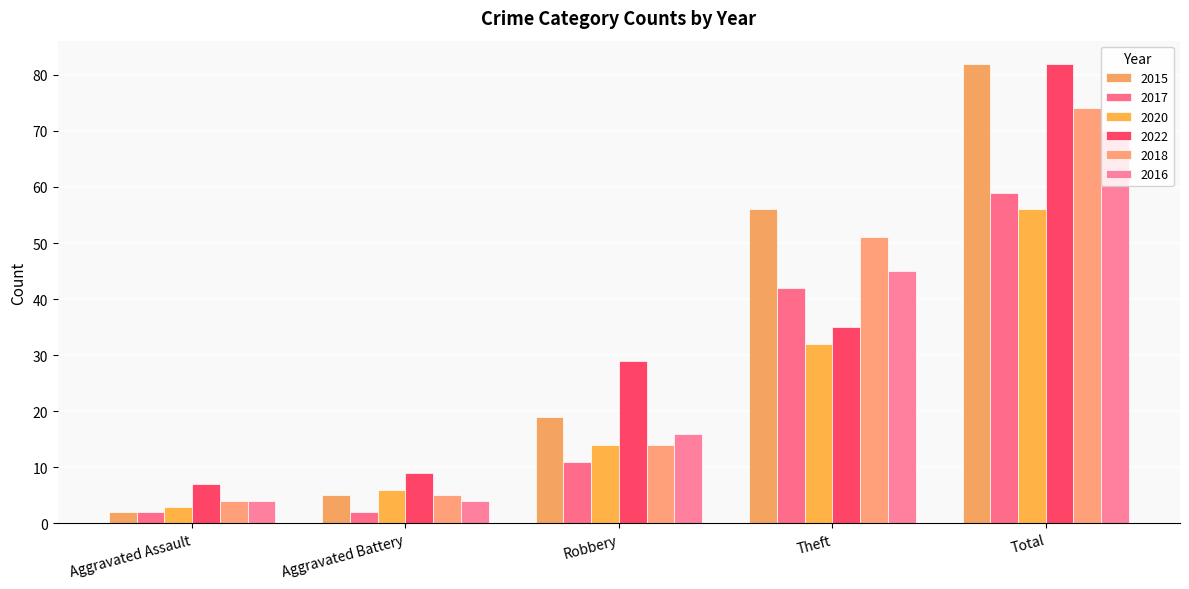

Is it true that 2022 equals 7 at Aggravated Assault?

True